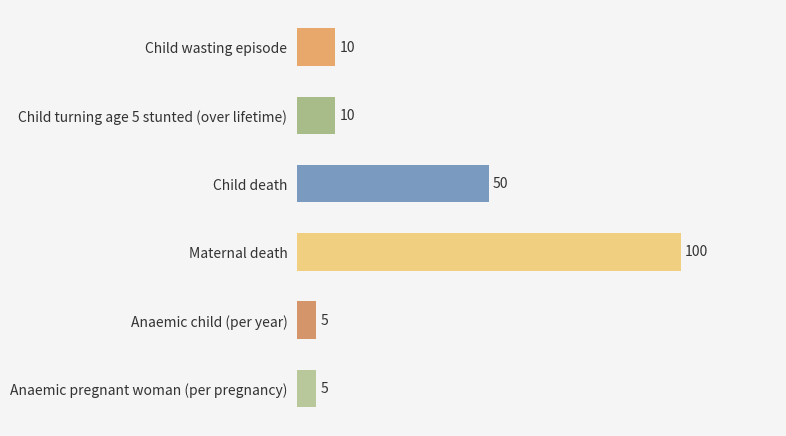

True or false: the data shows 180 at Maternal death.

False